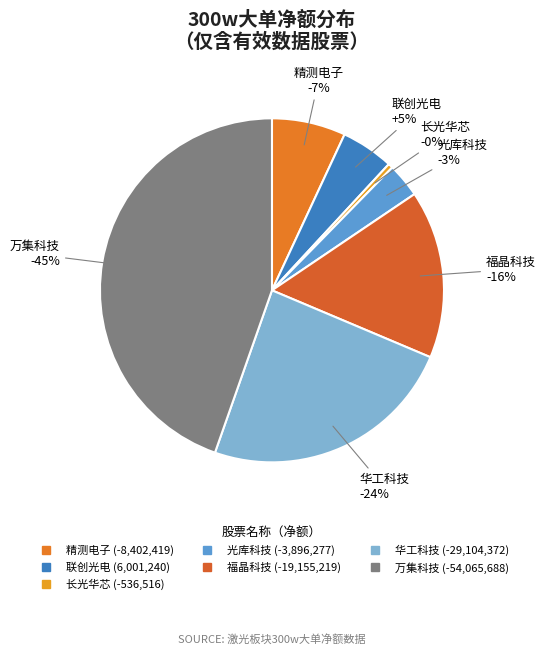

The 长光华芯 slice represents 0% of the pie. True or false?

True